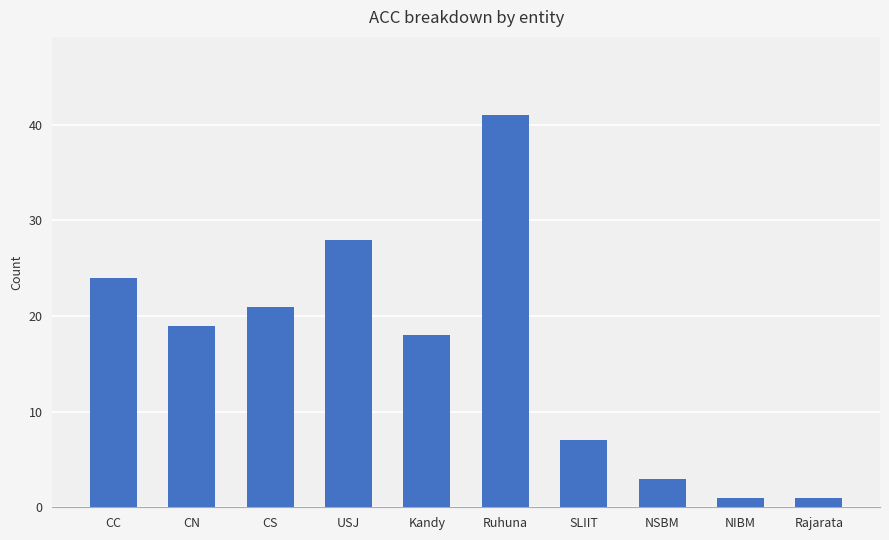

Which category has the highest value across all series?

Ruhuna